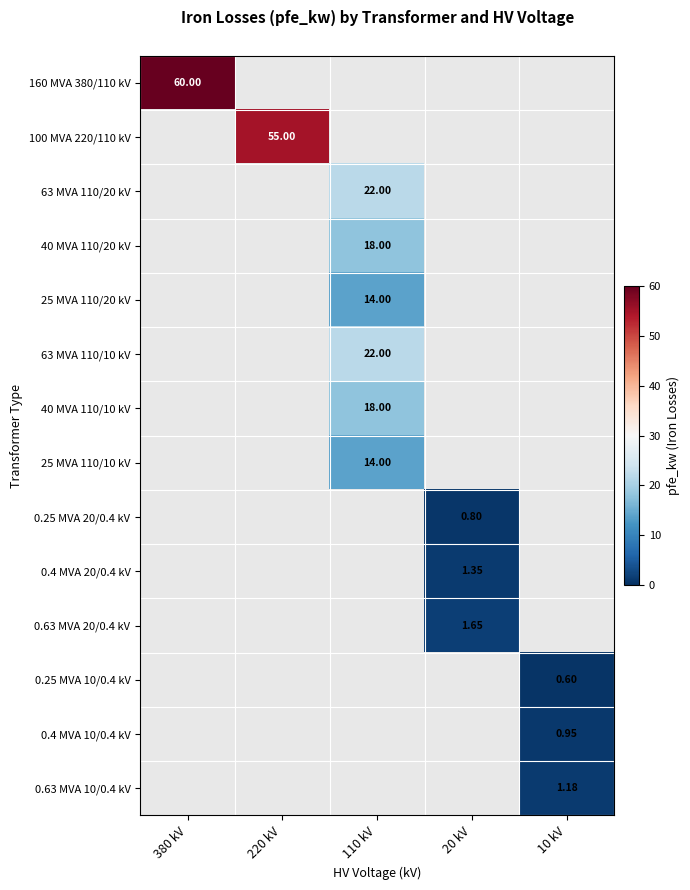

At how many categories does at least one series exceed 16?

3